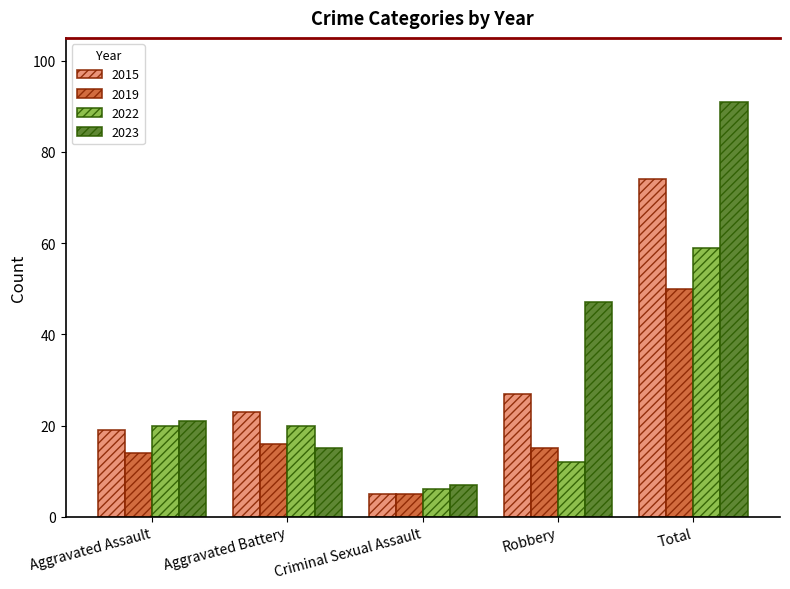

Which series changed the most between Criminal Sexual Assault and Total?

2023